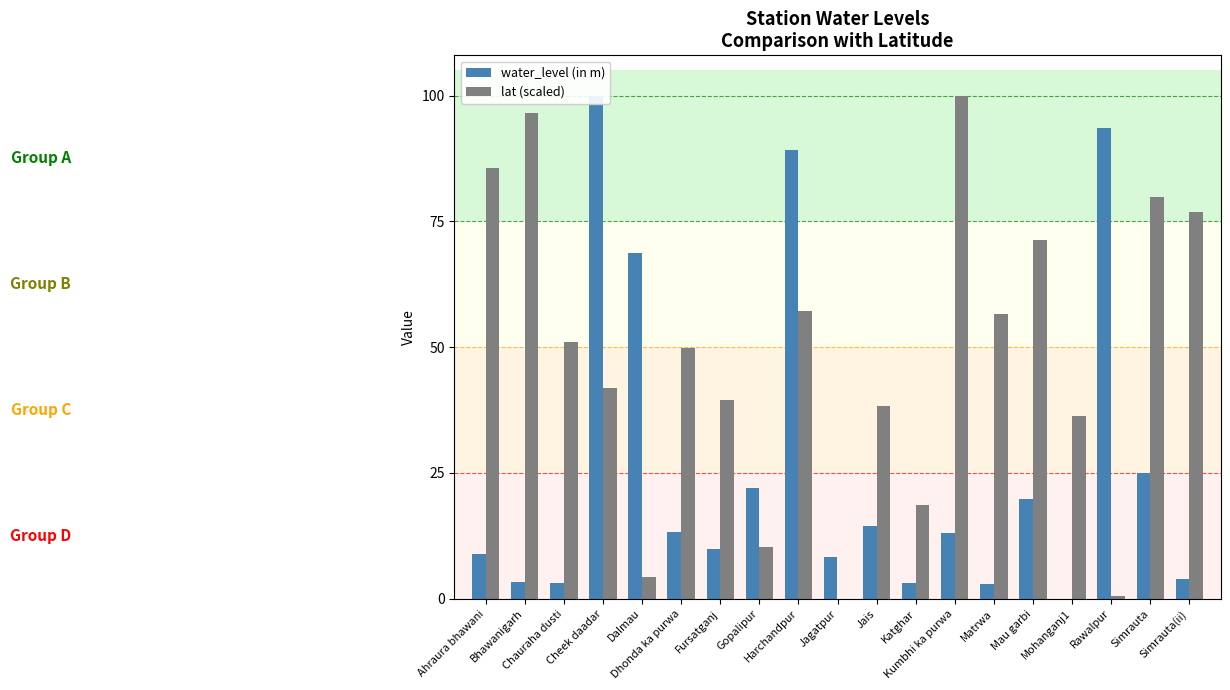

The water_level (in m) series shows 22.1 at Gopalipur. True or false?

True